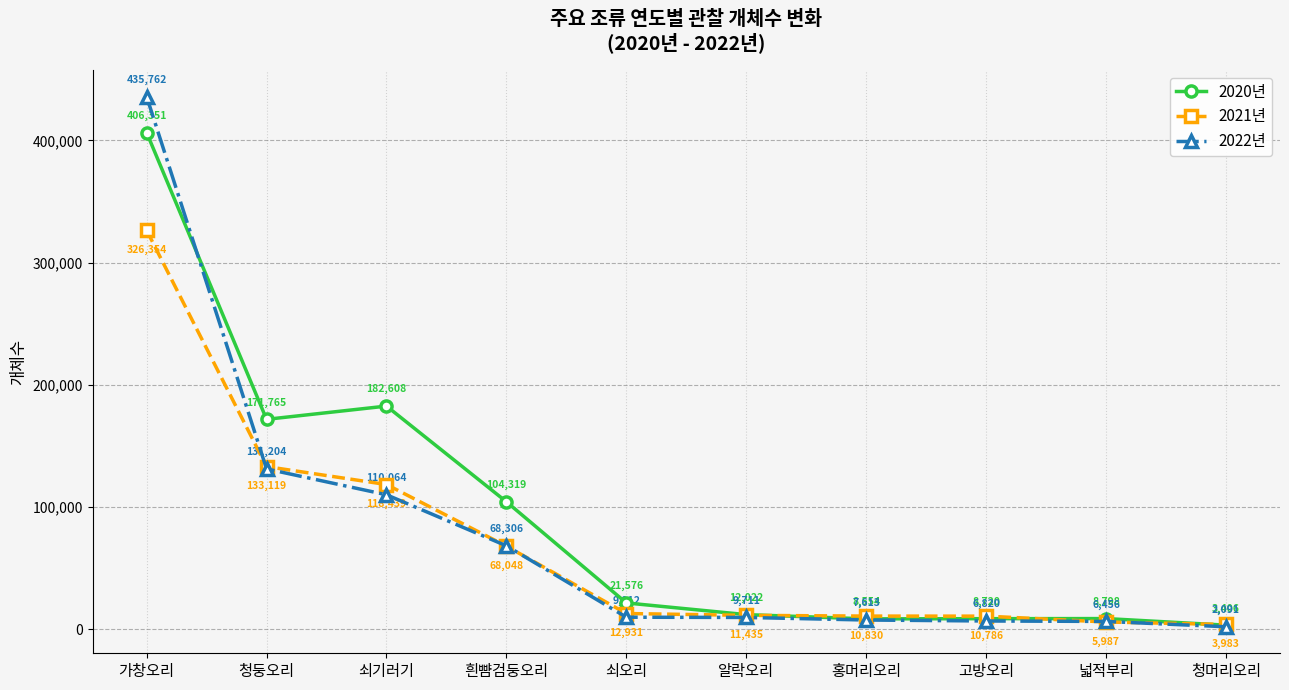

True or false: 2022년 has a value of 7613 at 홍머리오리.

True